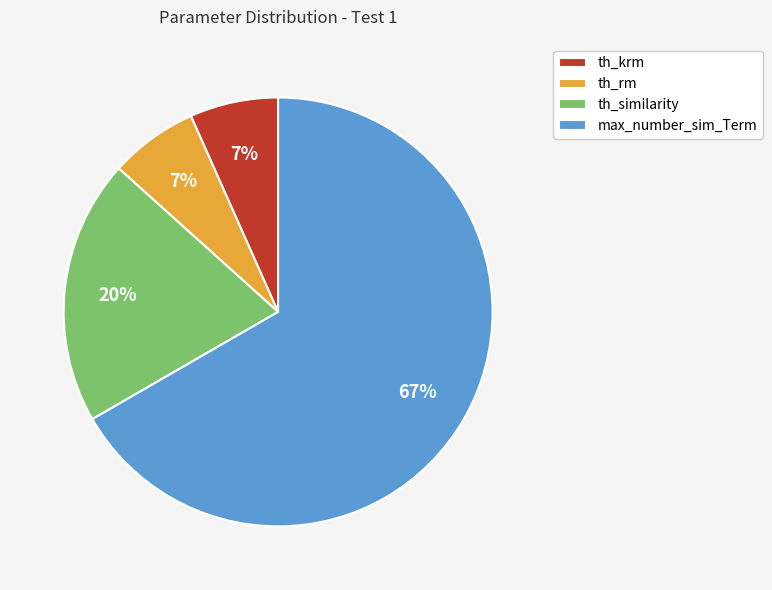

How many slices are in this pie chart?

4